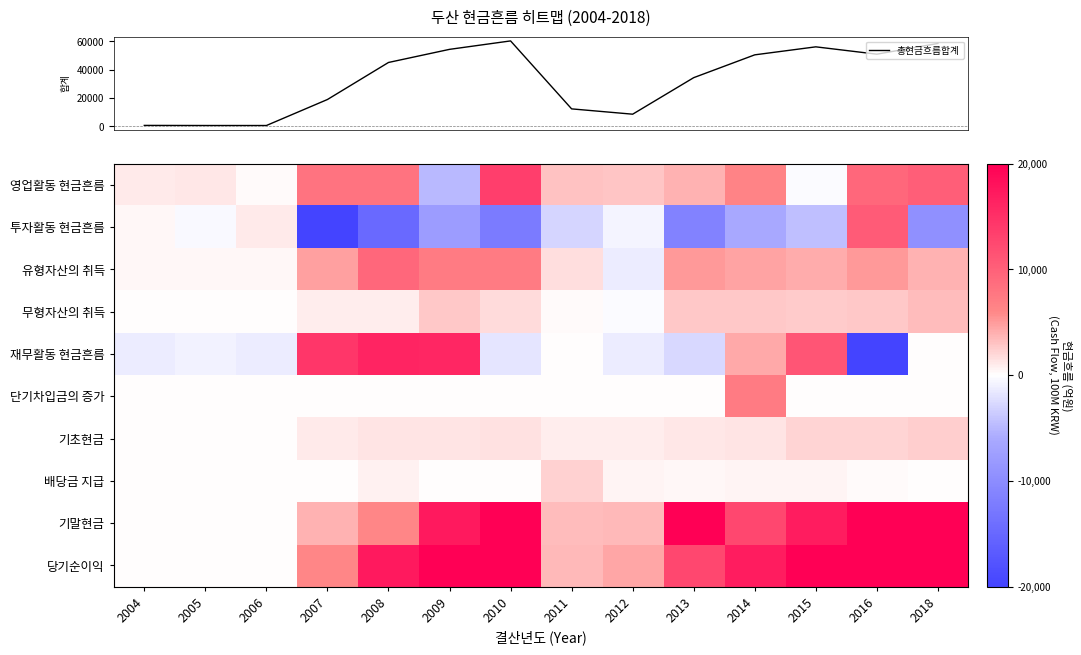

At how many categories does at least one series exceed 15184?

8